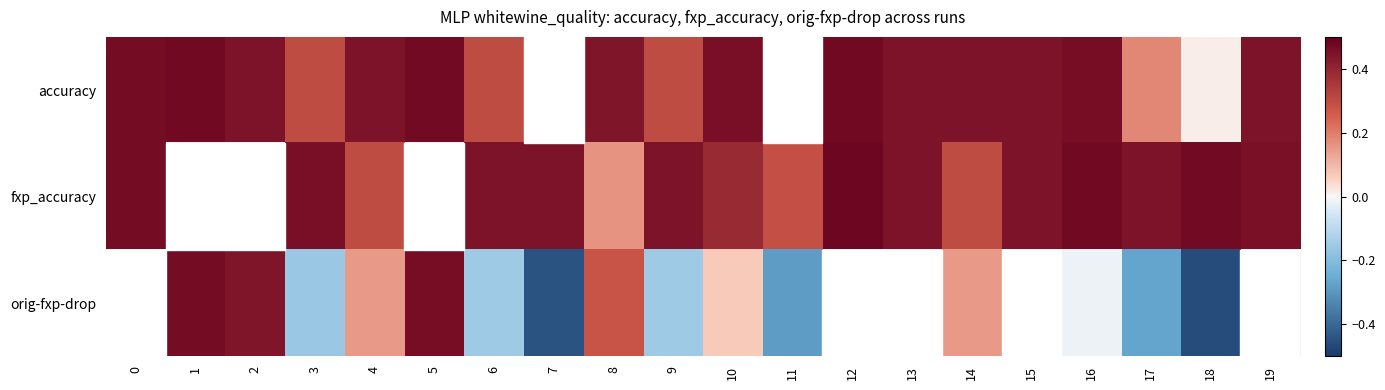

Which series has the largest range (max minus min)?

orig-fxp-drop